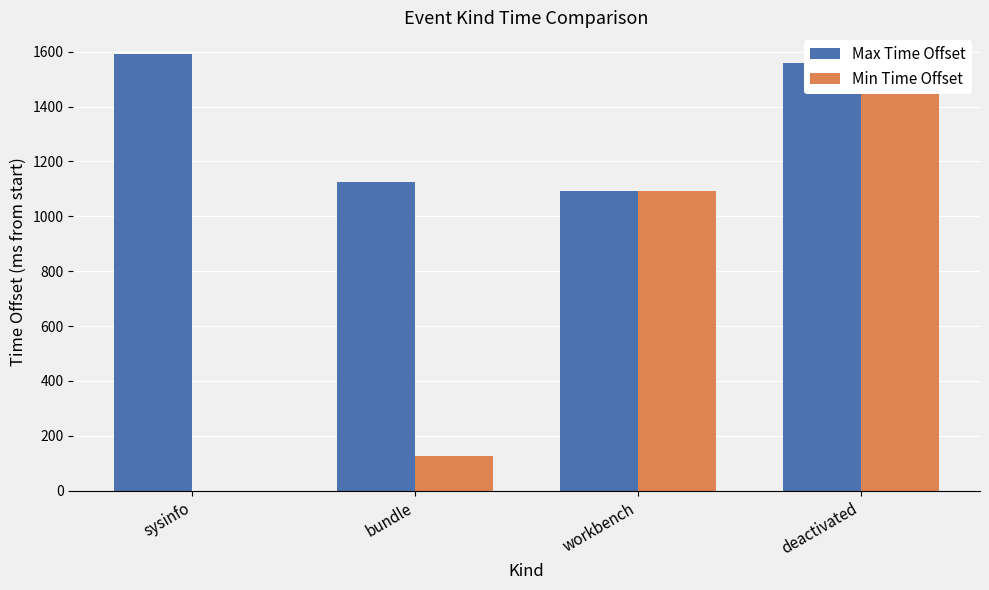

Is the value of Min Time Offset at bundle greater than the value of Max Time Offset at sysinfo?

No